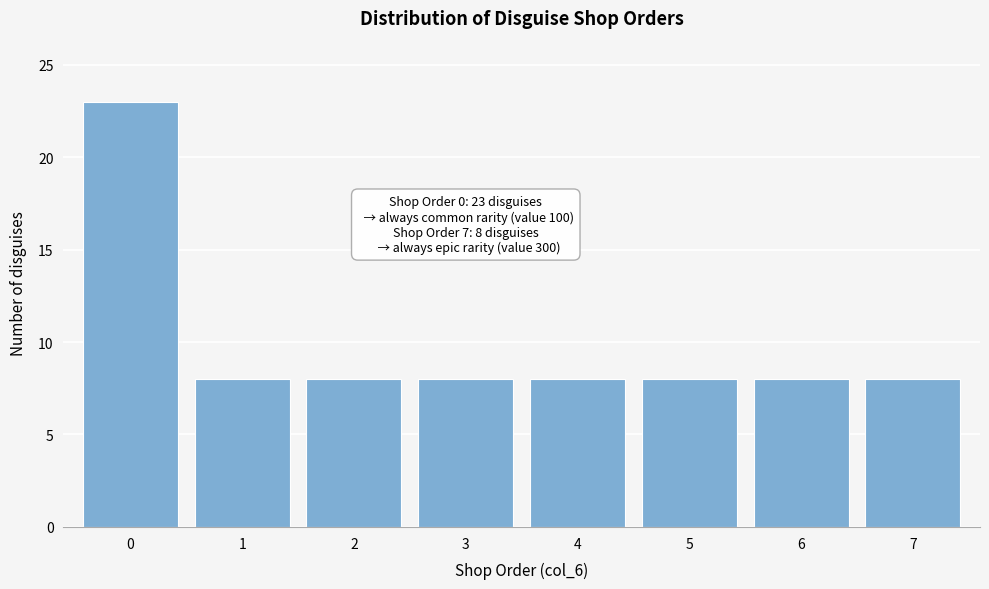

Reading right to left, list all the values displayed in this chart.

8	8	8	8	8	8	8	23